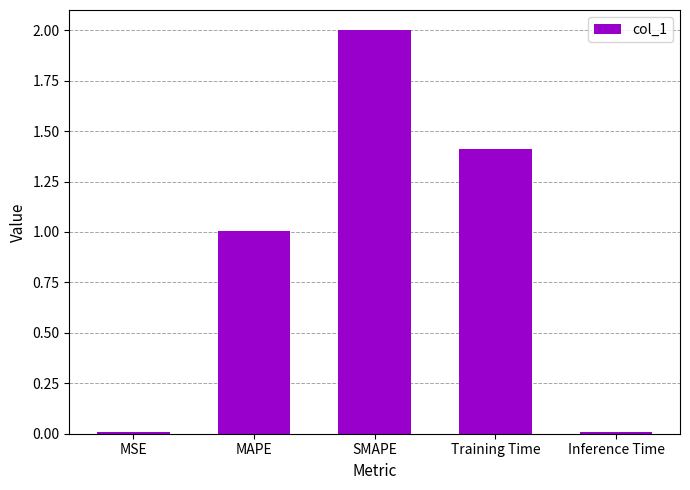

How many bars are there in total?

5